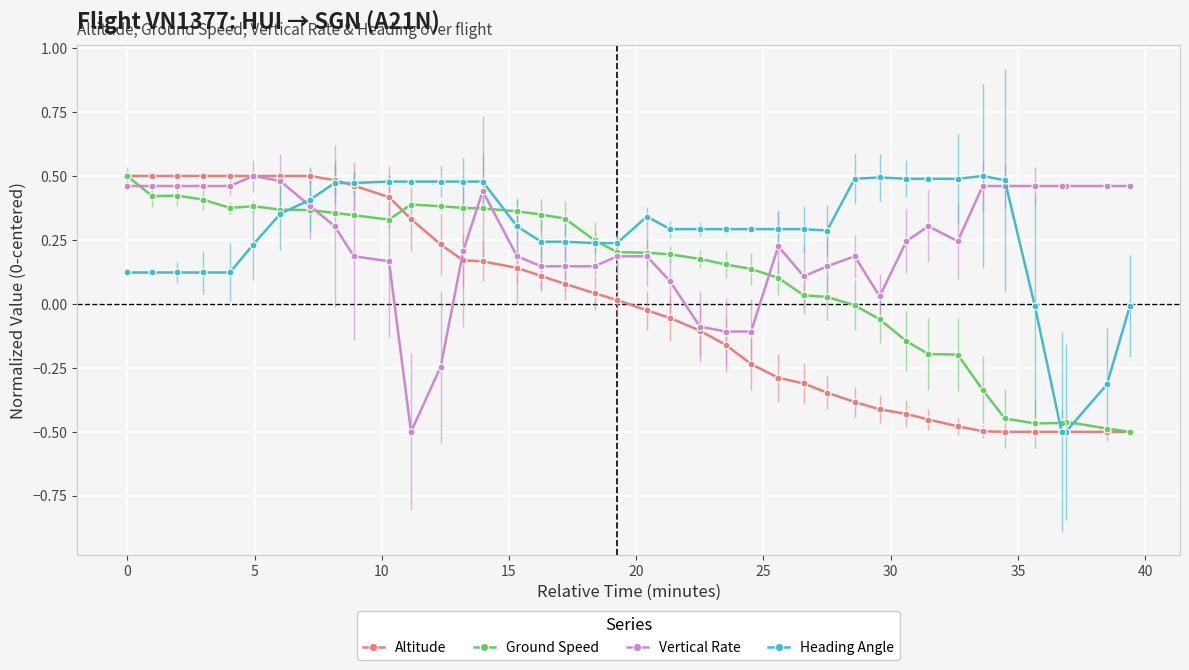

What is the value of the Vertical Rate point at the 38th from the left?

0.5